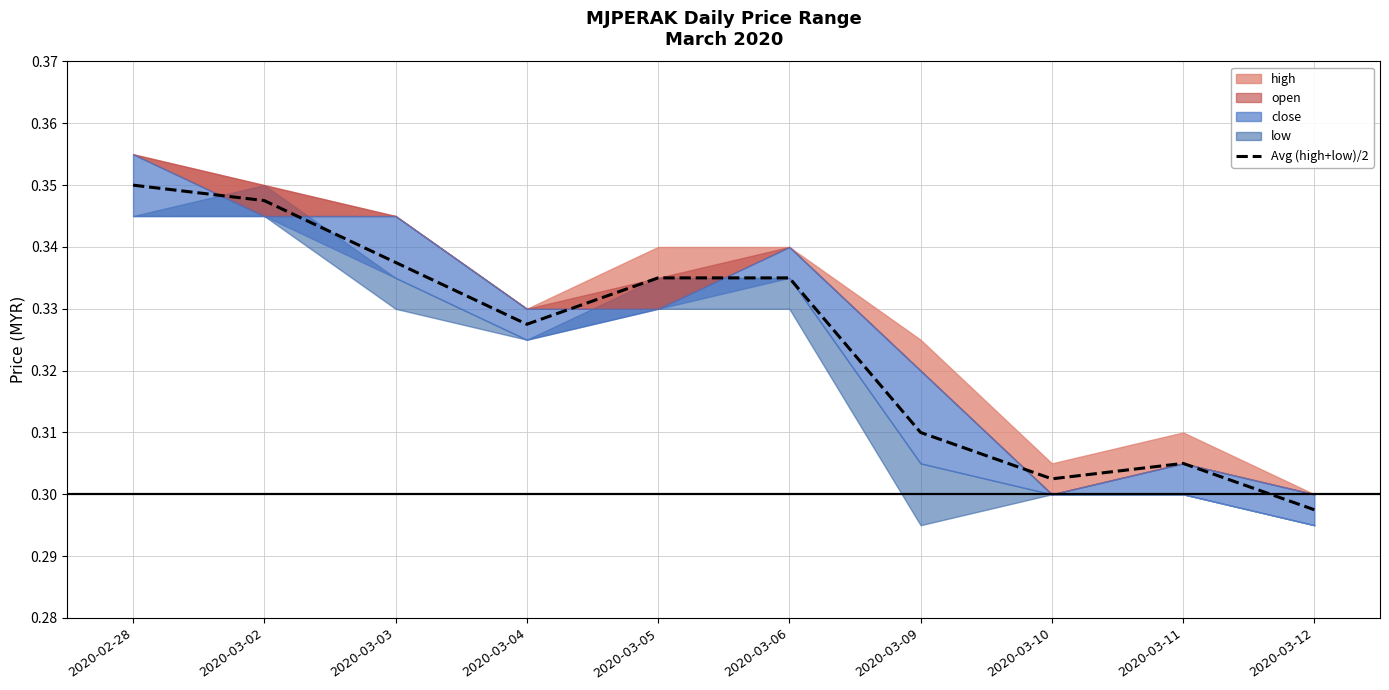

How many data points does each series have?

10